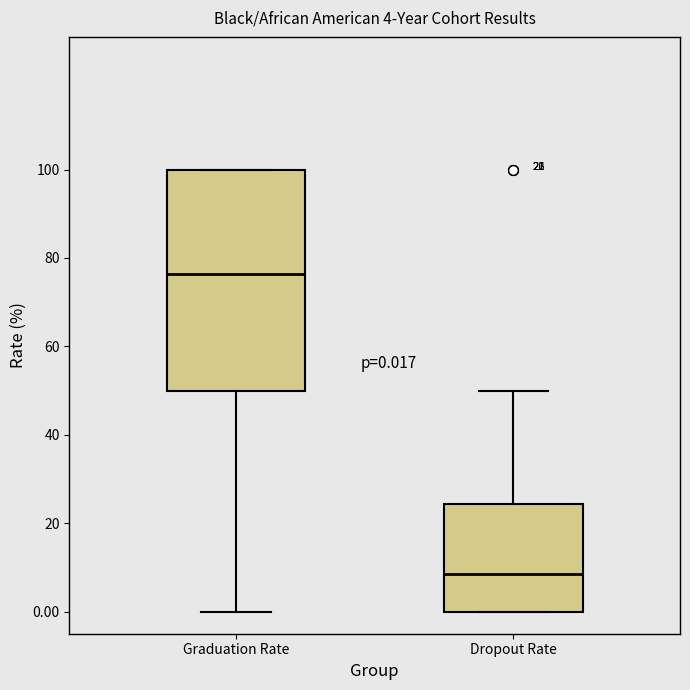

Which box is the tallest, from its lower edge to its upper edge?

Graduation Rate